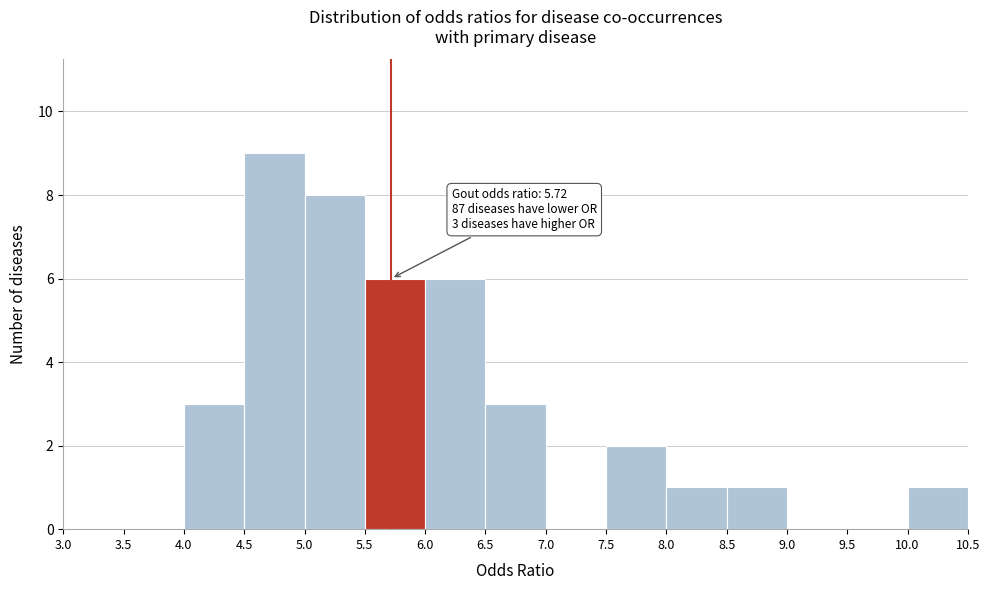

Which range on the x-axis has the tallest bar?

4.5 to 5.0